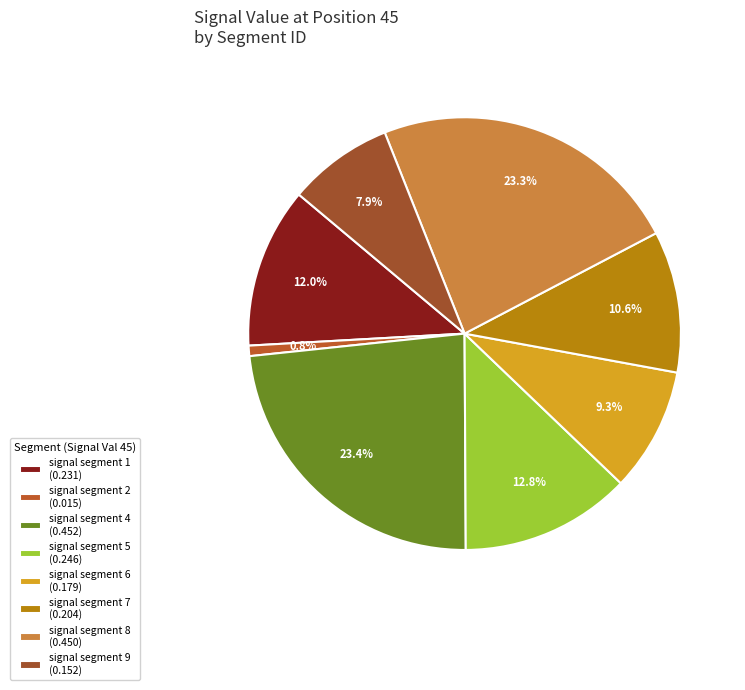

Which slice is the smallest?

signal segment 2 (0.015)